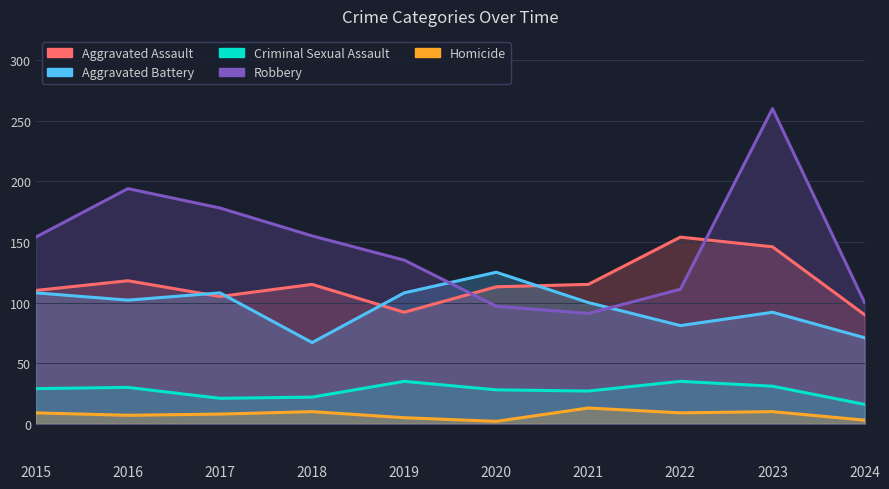

At which category does Robbery reach its first local valley?

2021